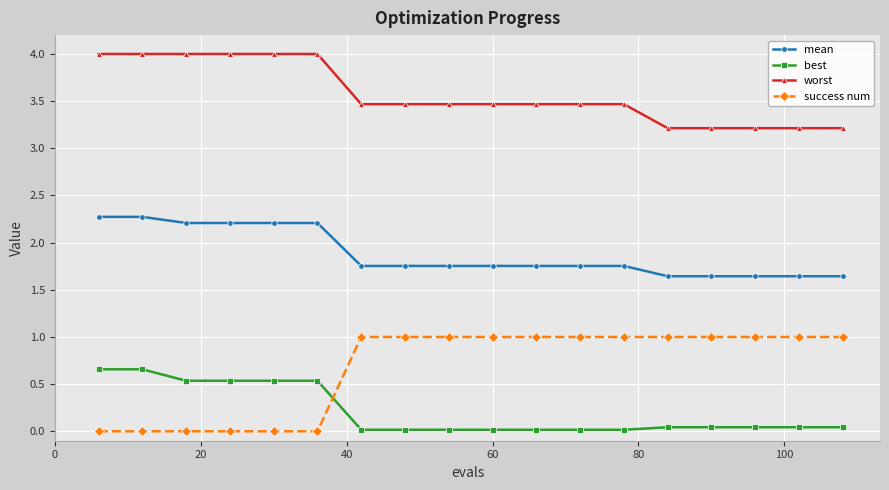

Which series has the widest spread of values?

success num